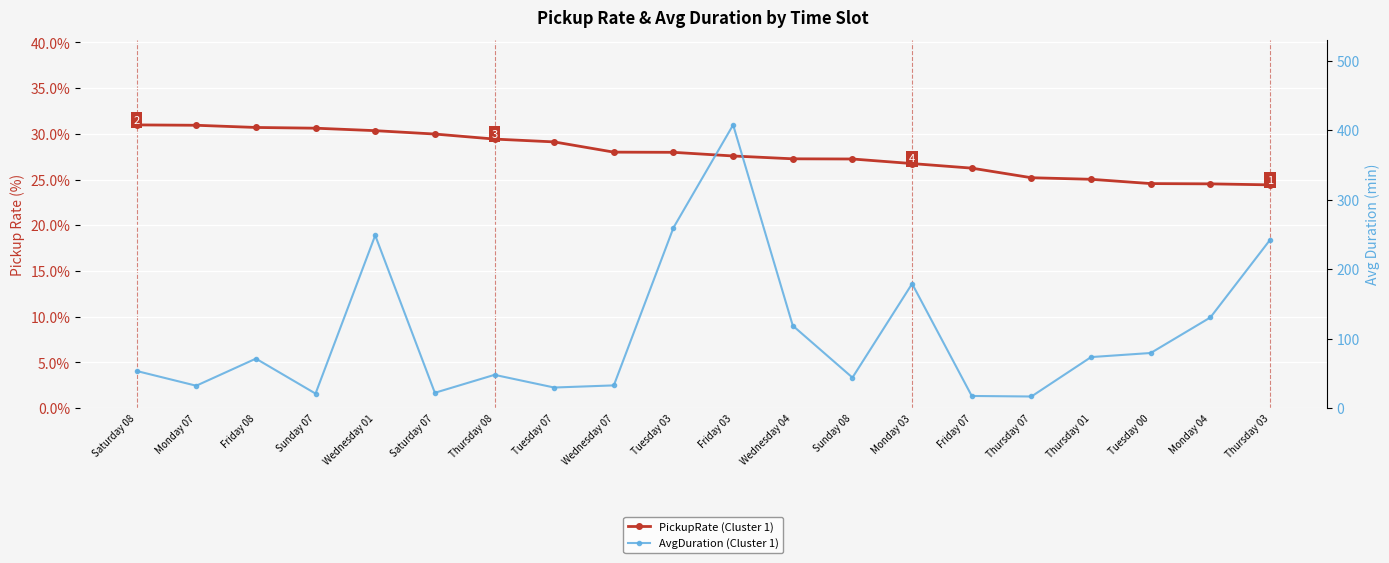

At which category is the sum across all series the highest?

Friday 03